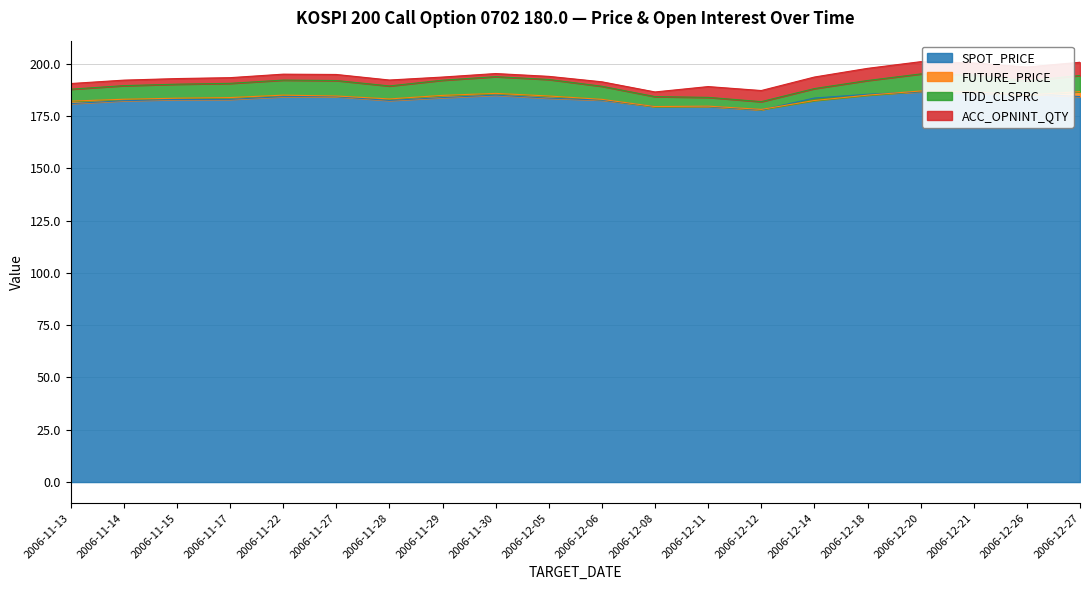

What is the lowest value of the SPOT_PRICE series?

177.9